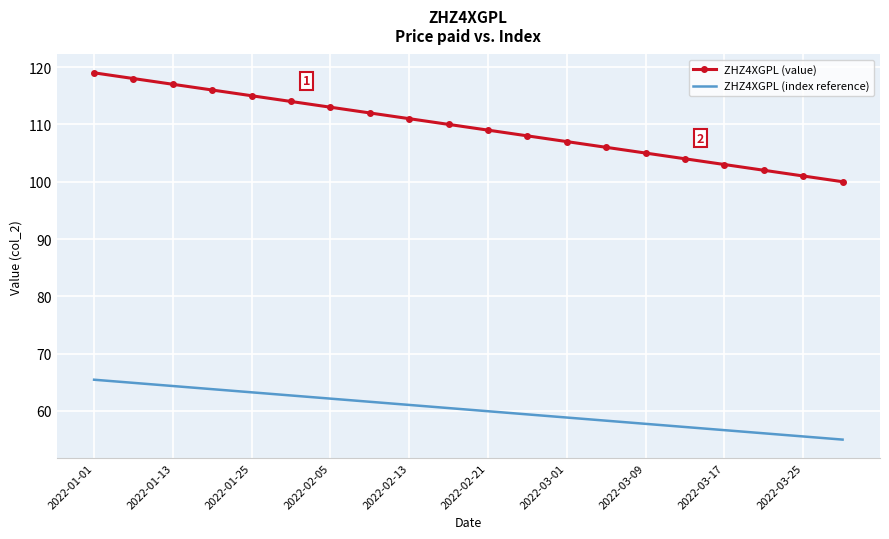

What is the maximum value for ZHZ4XGPL (value)?

119.0